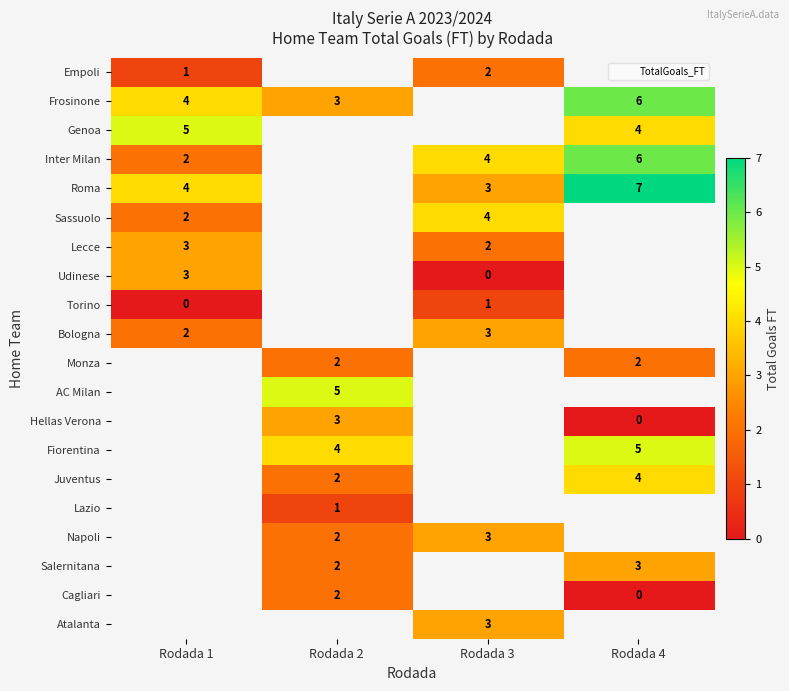

The Lecce series shows 2 at Rodada 3. True or false?

True